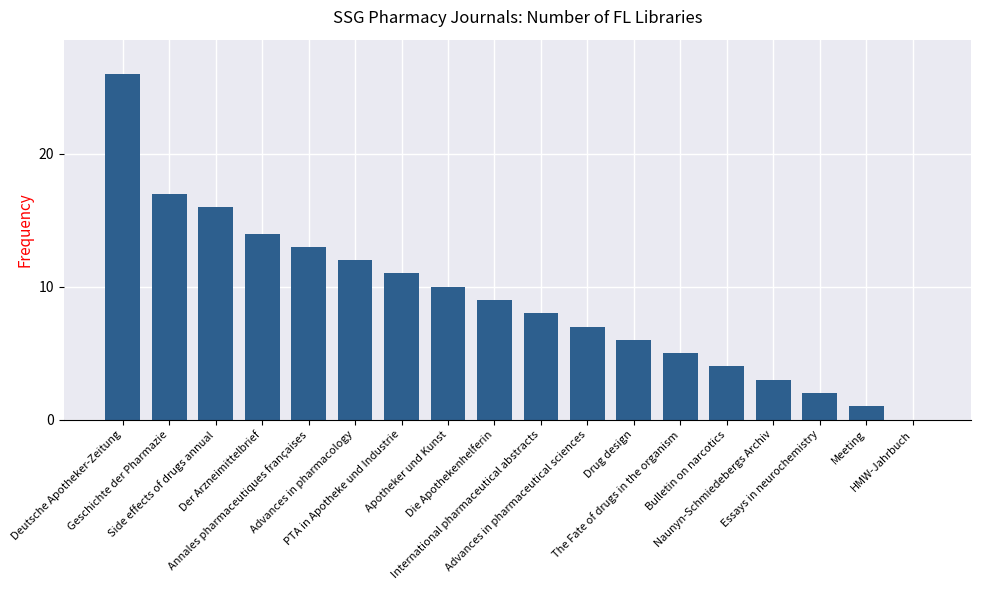

The value at Meeting is 2. True or false?

False